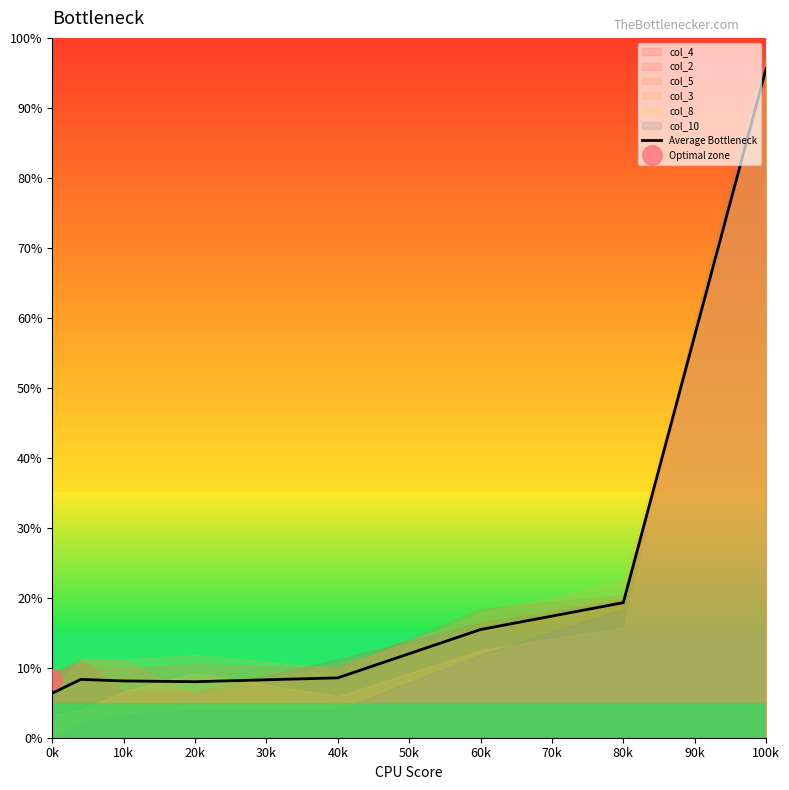

Is it true that Average Bottleneck equals 15.5 at 60k?

True